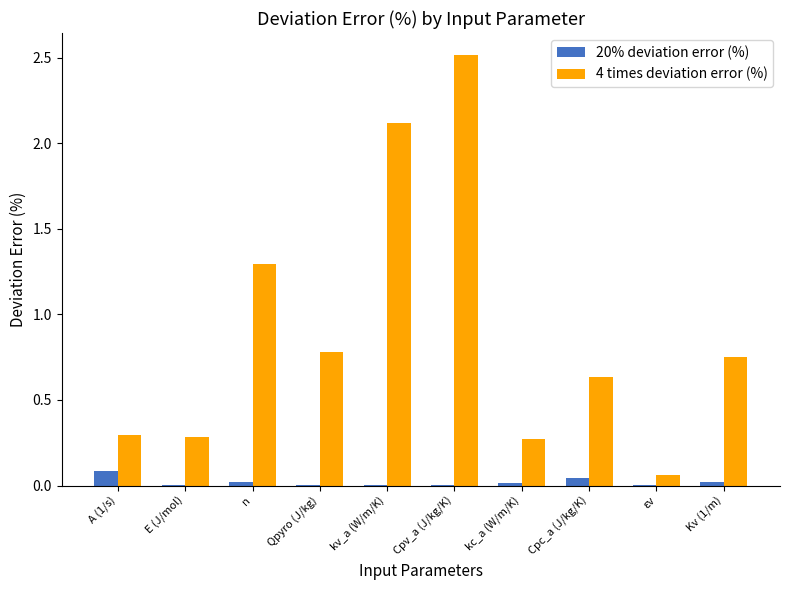

Which category has the highest value across all series?

Cpv_a (J/kg/K)